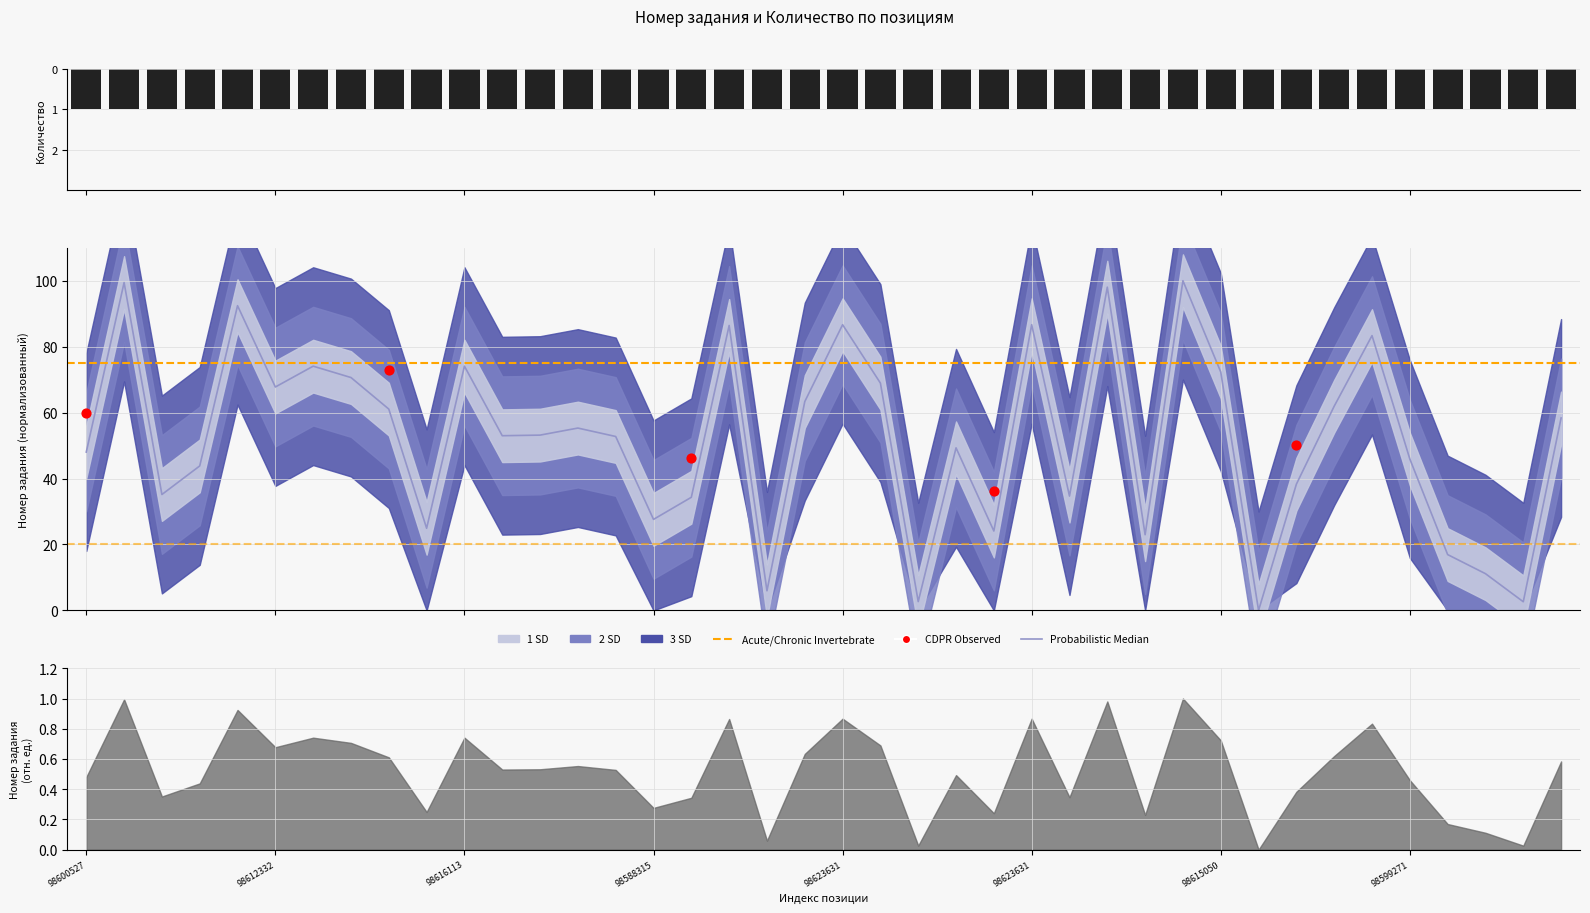

What is the change in value from 98627083 to 98586208?

-68.3